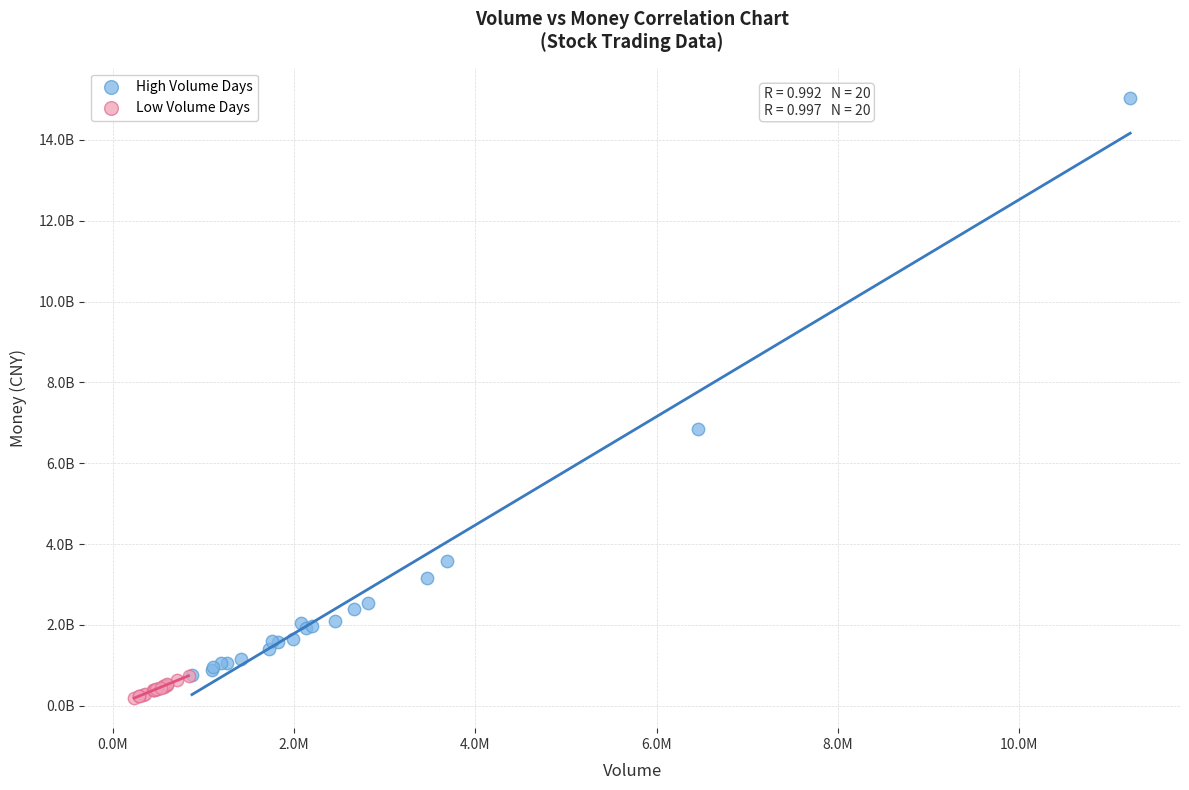

Which series contains the lowest Y value?

Low Volume Days